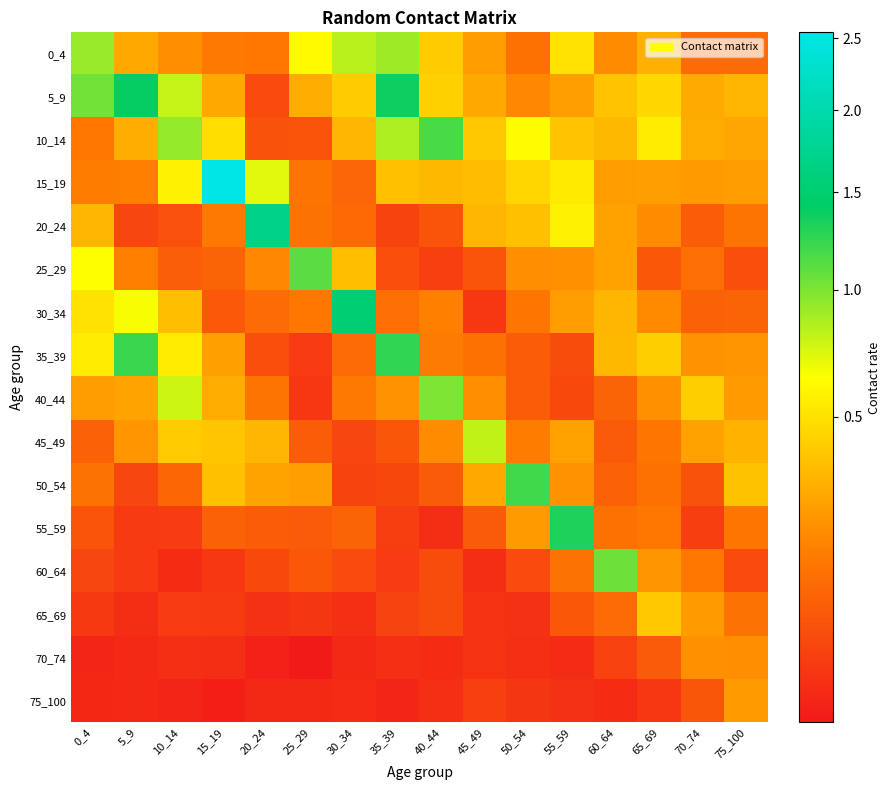

What is the difference between the highest and lowest values at 10_14?

0.9